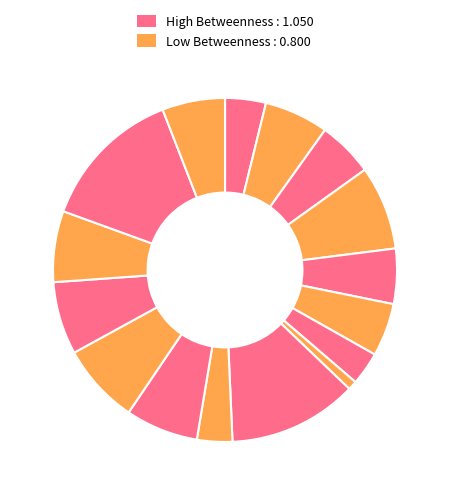

How many segments does this pie chart have?

16